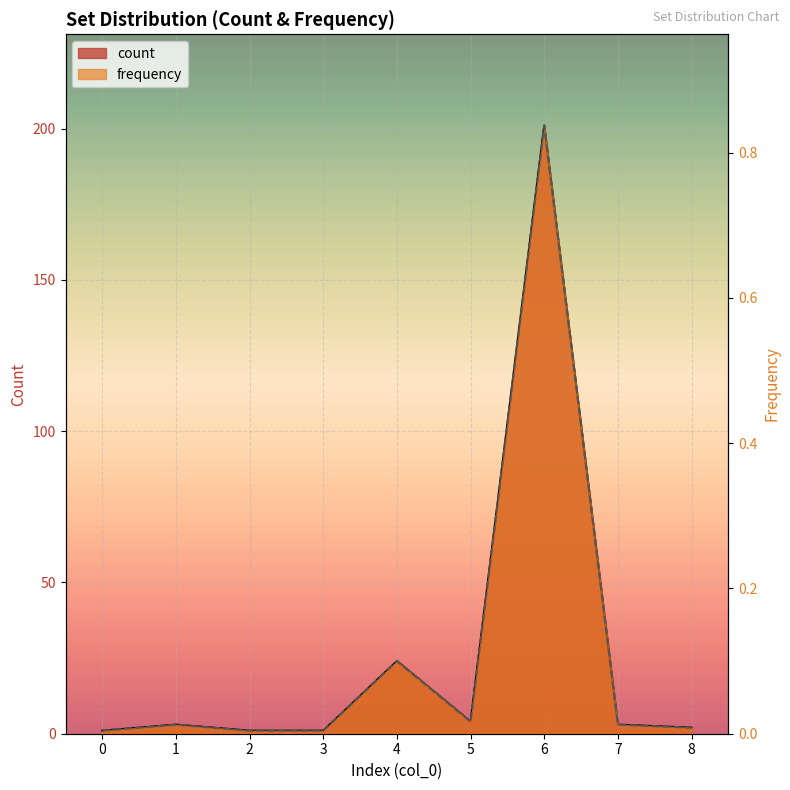

Which series has the widest spread of values?

count